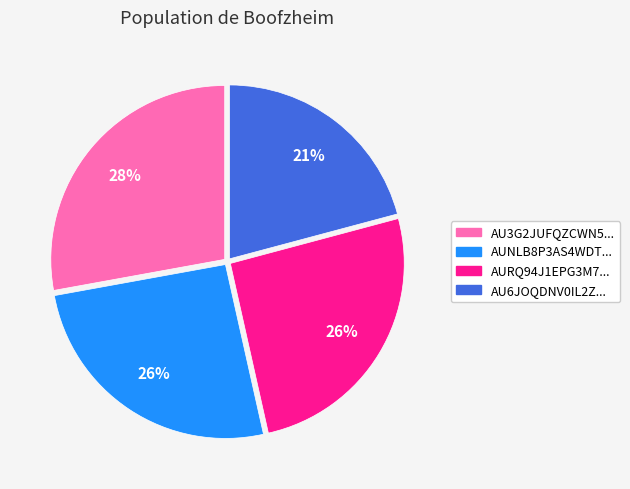

What is the smallest slice in the pie chart?

AU6JOQDNV0IL2Z...